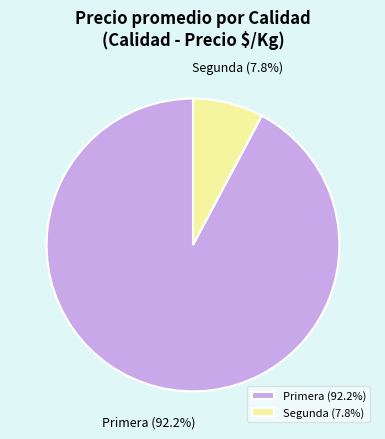

Do Segunda and Primera together represent more than half of the pie?

Yes